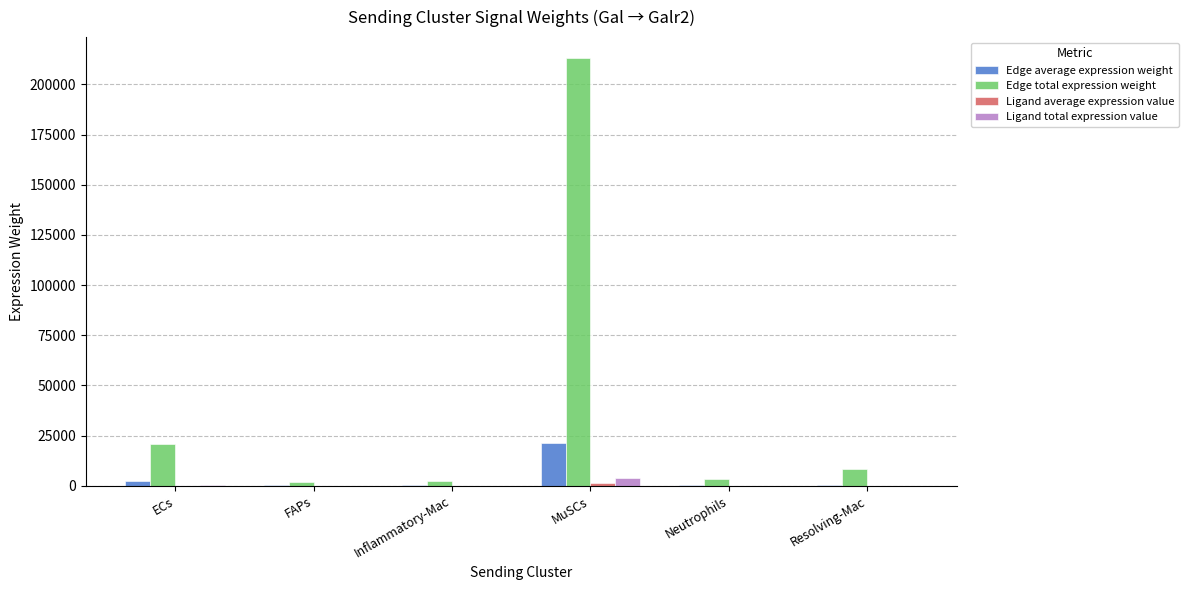

Which label corresponds to the largest value in the chart?

MuSCs